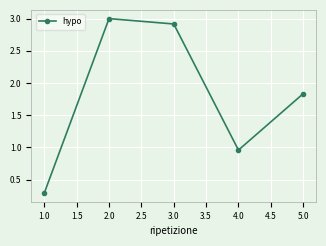

At which label does the data first exceed 1?

2.0